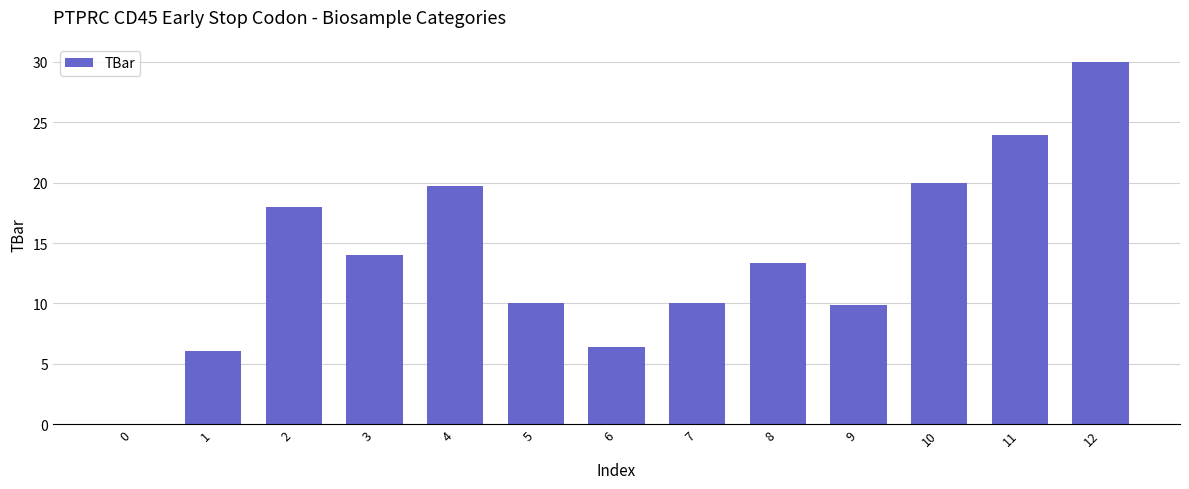

At which label does the data first exceed 13?

2